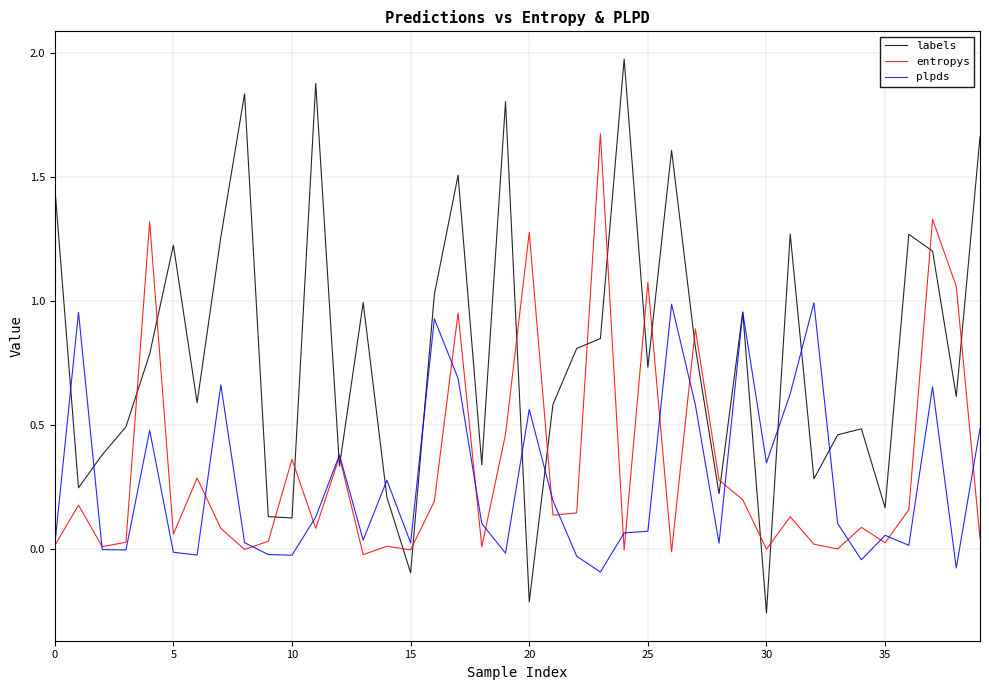

Rank the series by their maximum value, from lowest to highest.

plpds, entropys, labels